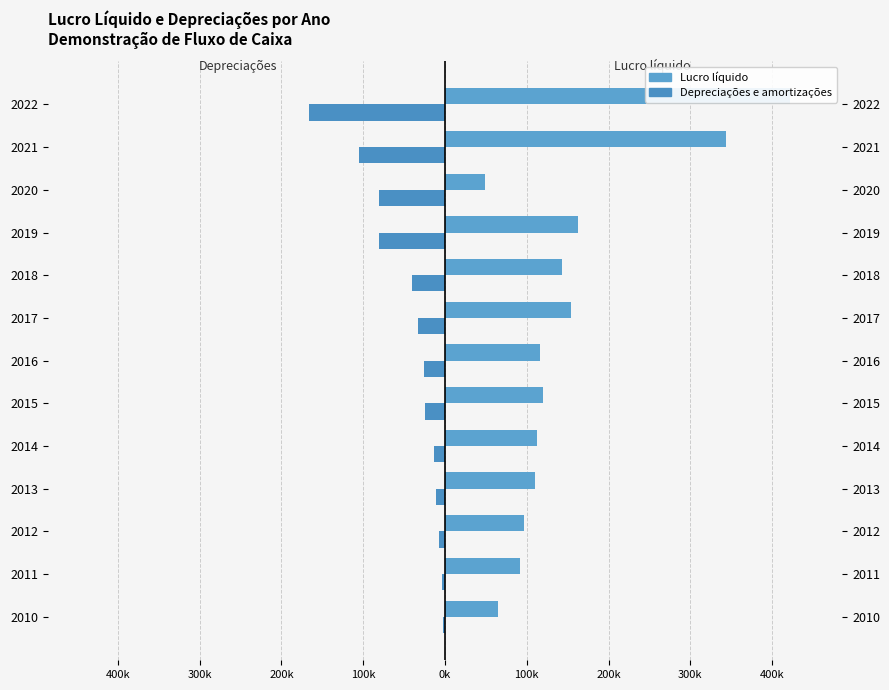

Count the number of data series in this chart.

2